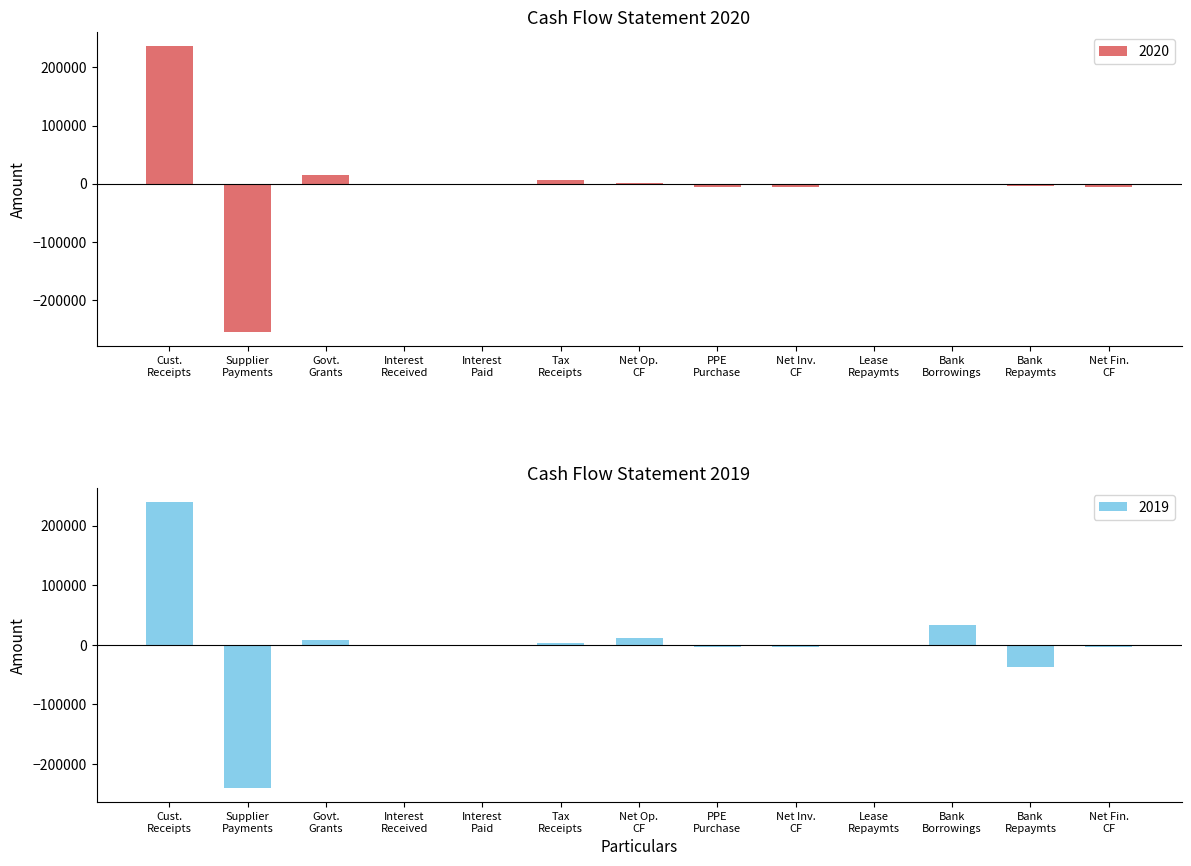

How many bars are there in each group?

2